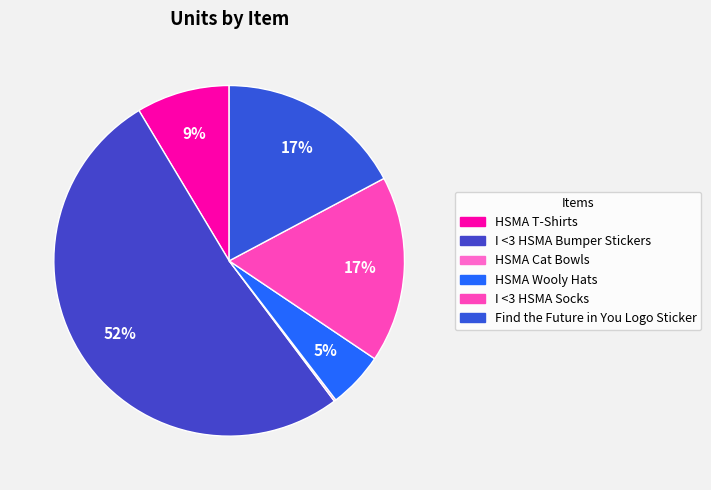

True or false: I <3 HSMA Socks accounts for 17% of the total.

True